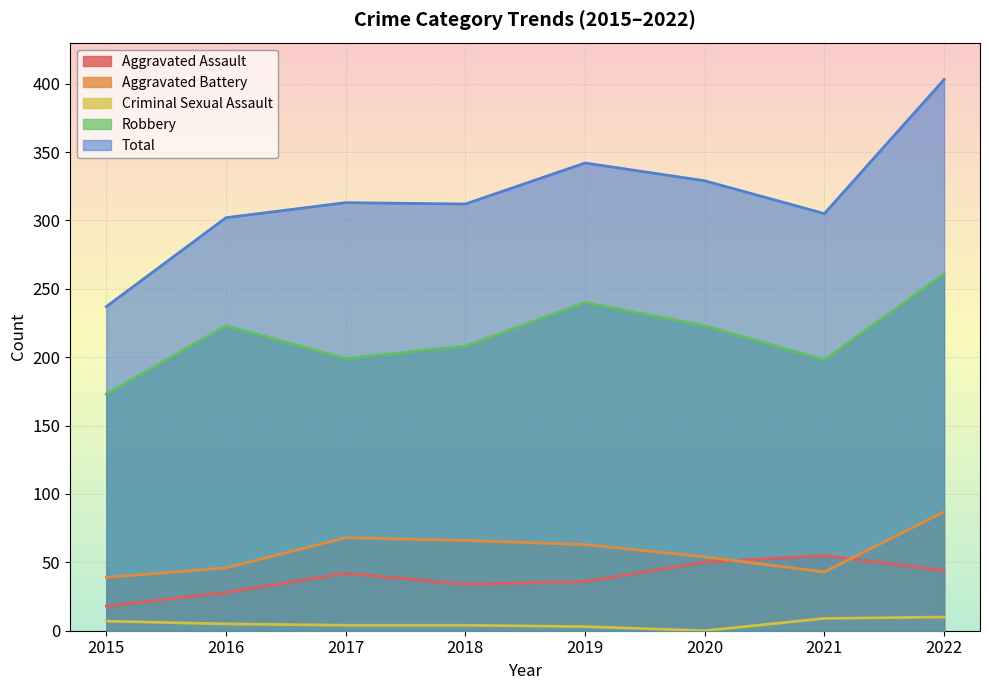

What is the value of the Total point at the 6th from the left?

329